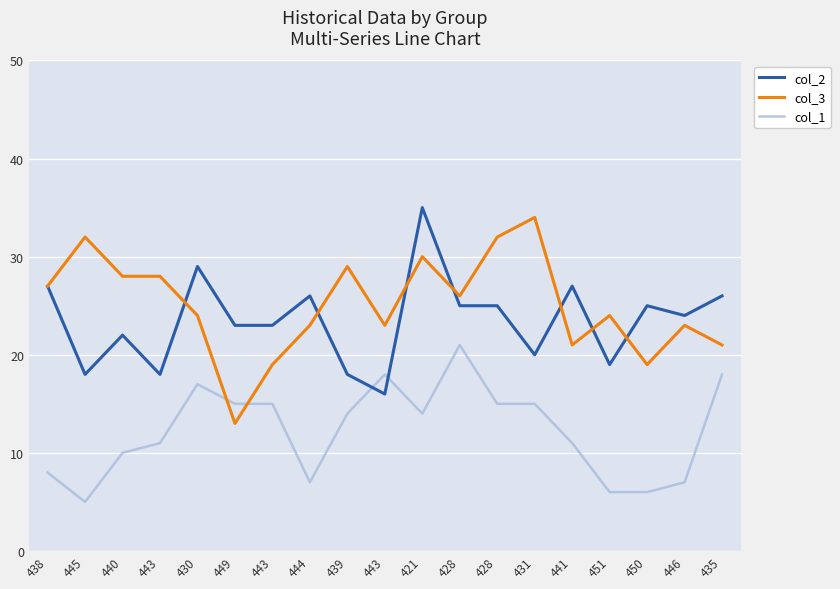

What are all the series names shown in the legend?

col_2, col_3, col_1